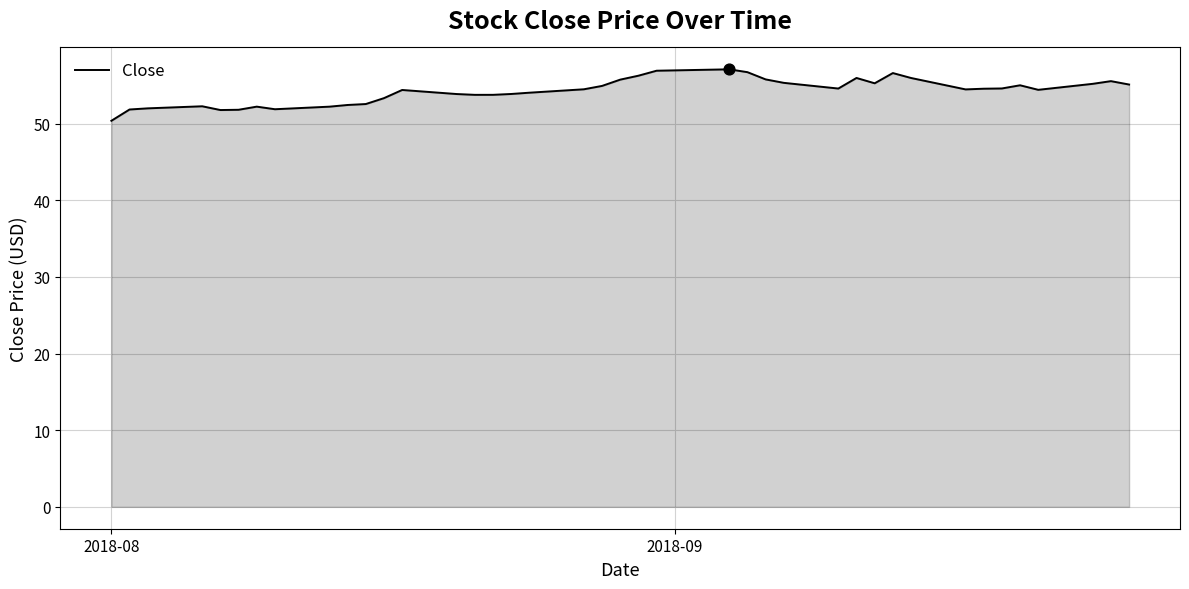

How many lines are shown in the chart?

1